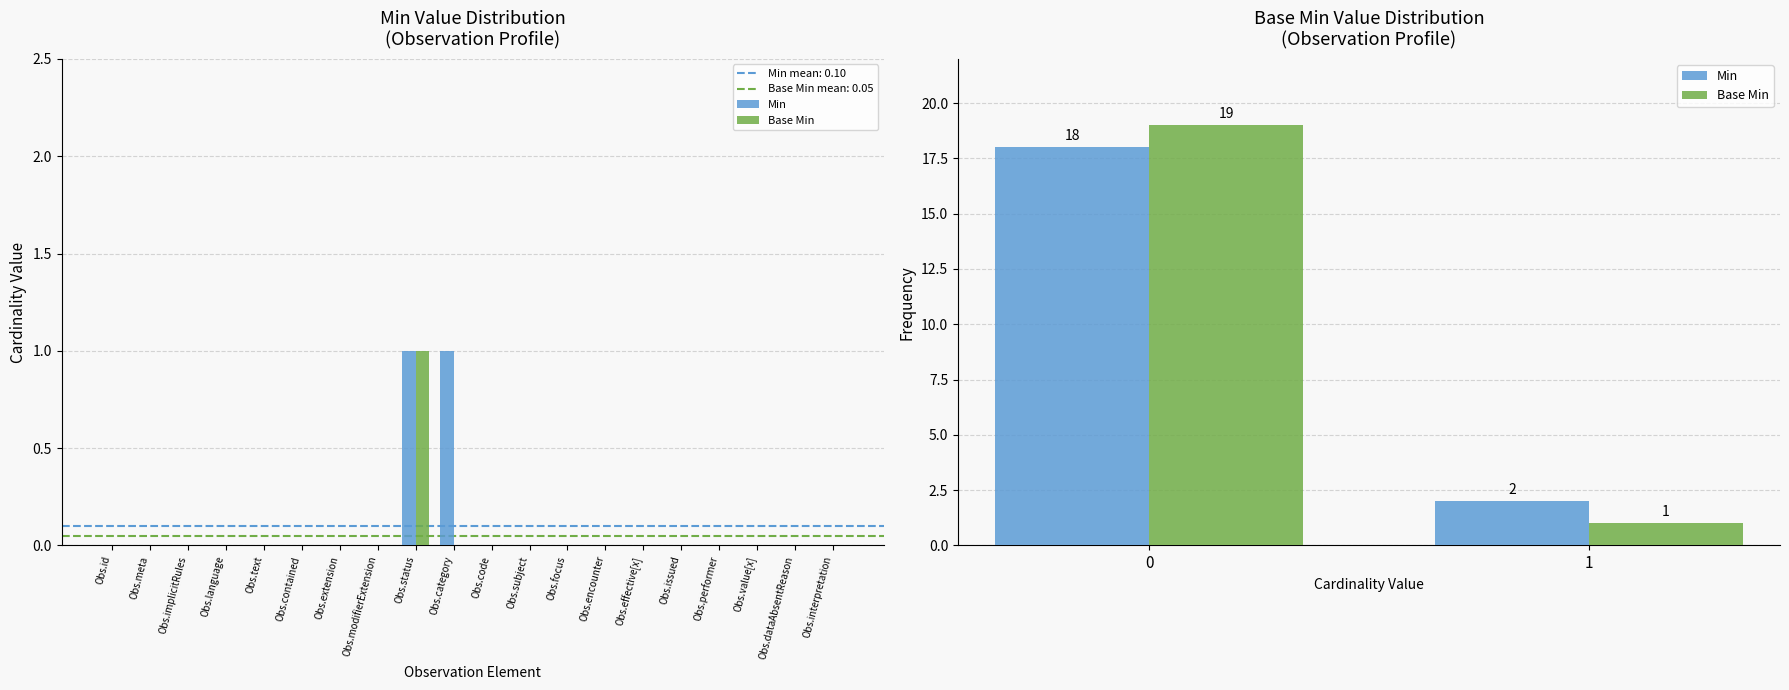

What position from the left is Obs.id?

1